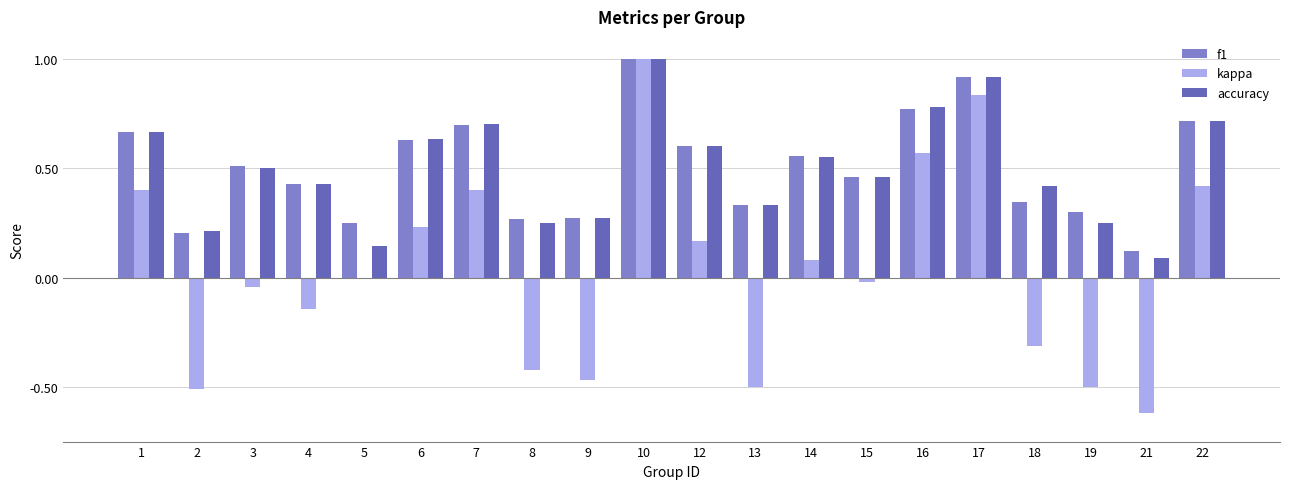

Are the bars grouped side by side (vs. stacked)?

Yes